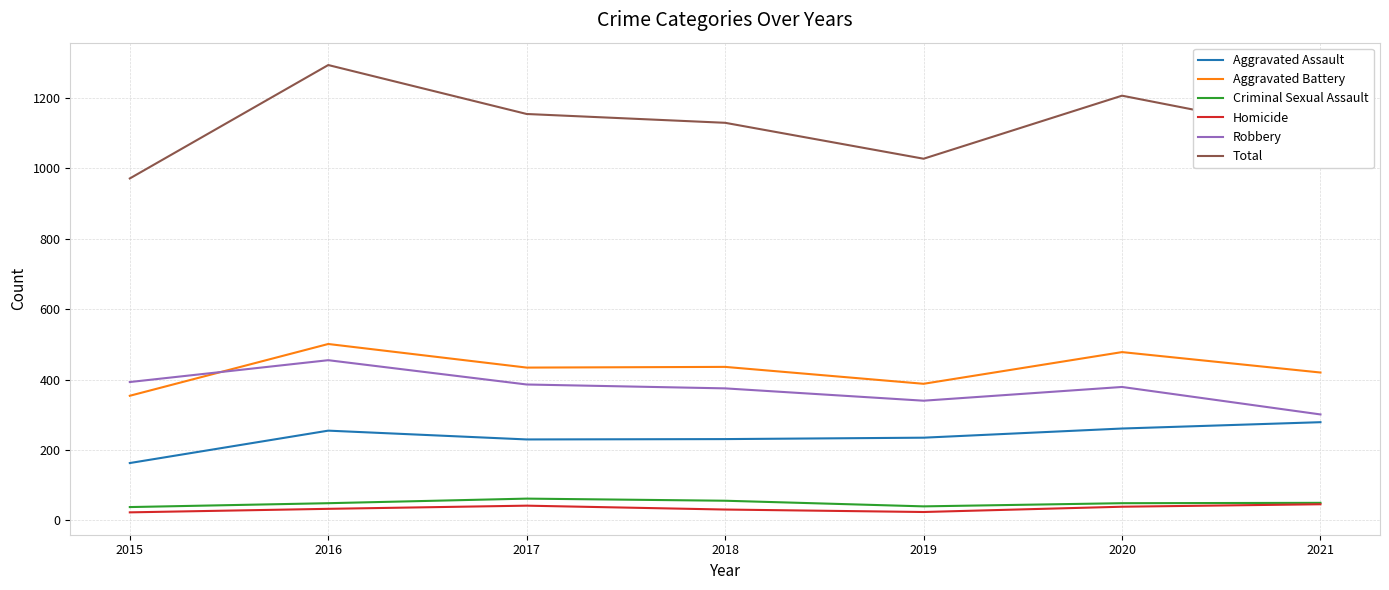

What is the lowest value of the Aggravated Assault series?

163